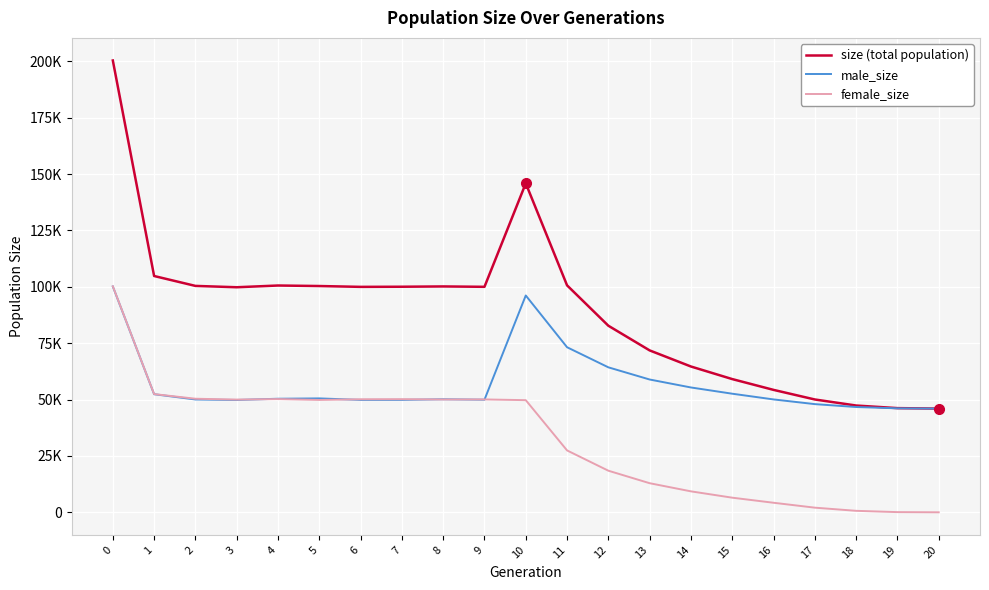

True or false: size (total population) and male_size intersect in this chart.

False